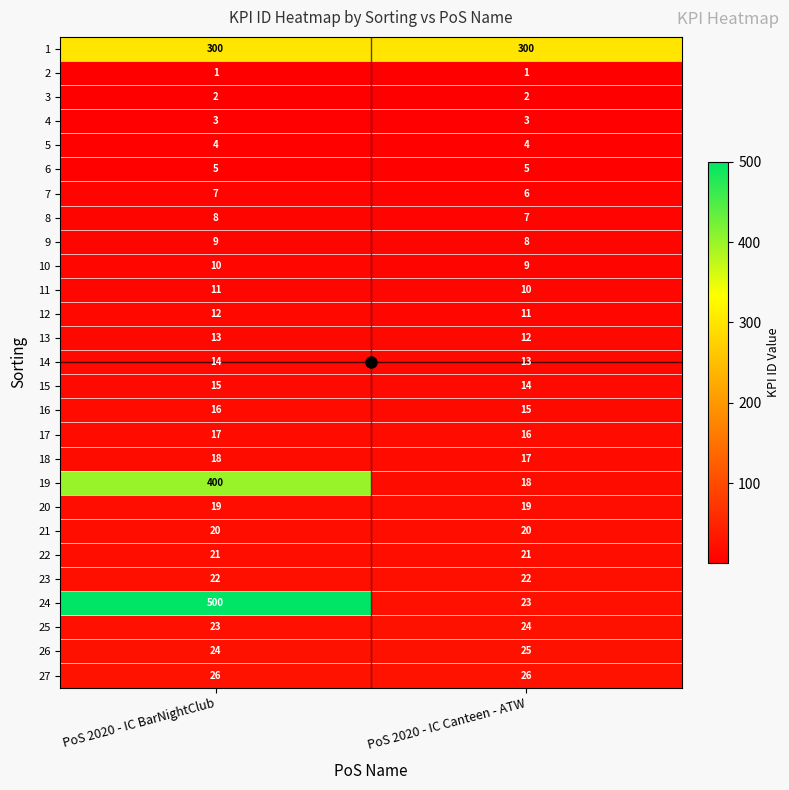

Which series changed the most between PoS 2020 - IC BarNightClub and PoS 2020 - IC Canteen - ATW?

24